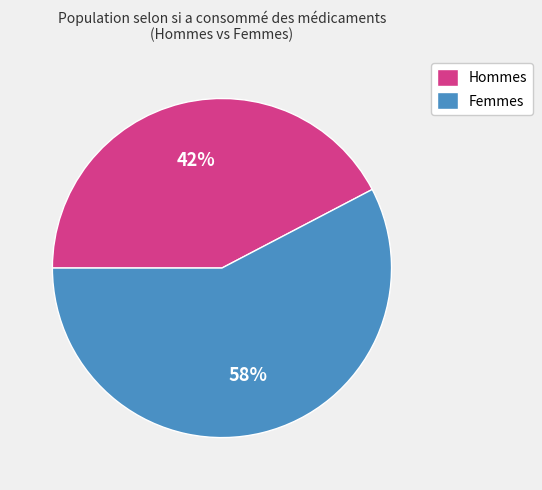

Do Femmes and Hommes together represent more than half of the pie?

Yes